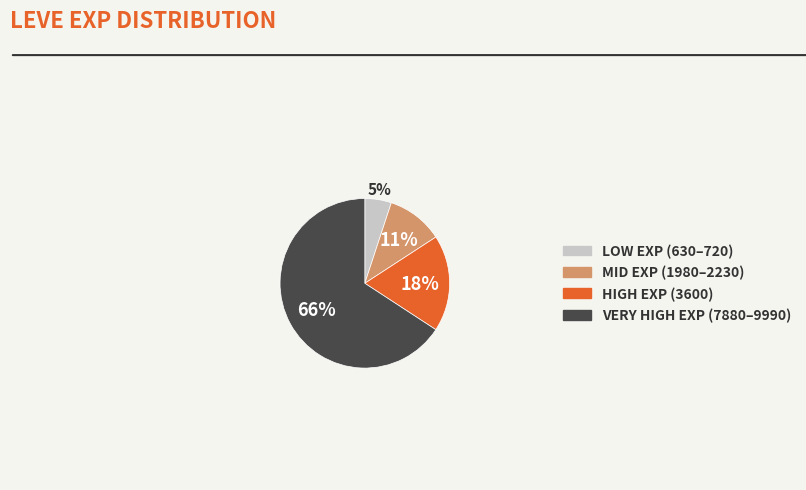

Does any single category account for the majority?

Yes